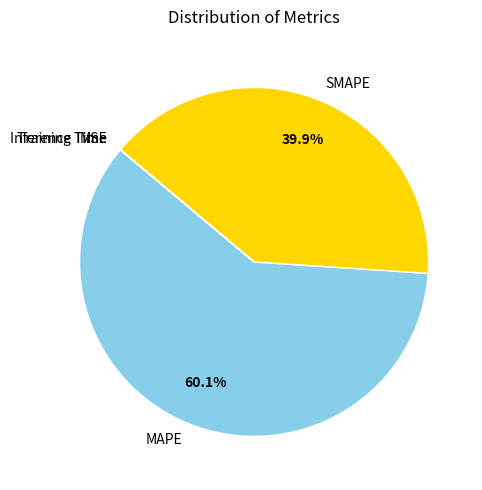

What is the largest slice in the pie chart?

MAPE